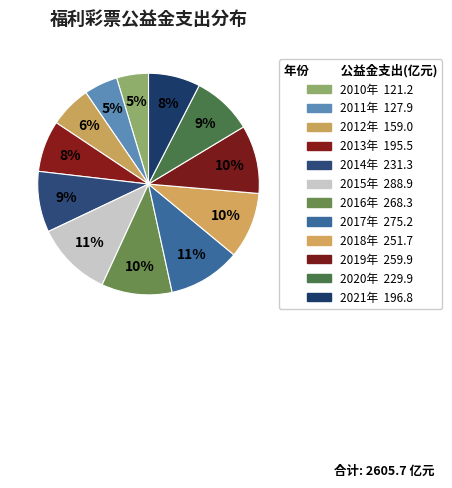

To the nearest percent, what is the difference between the largest and smallest slice percentages?

6%